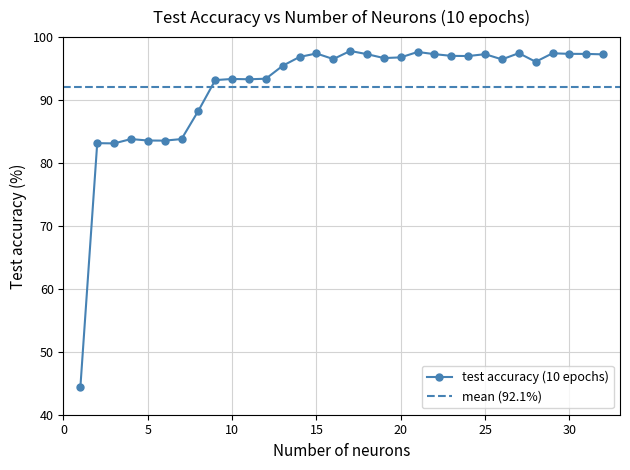

What is the smallest value displayed?

44.4